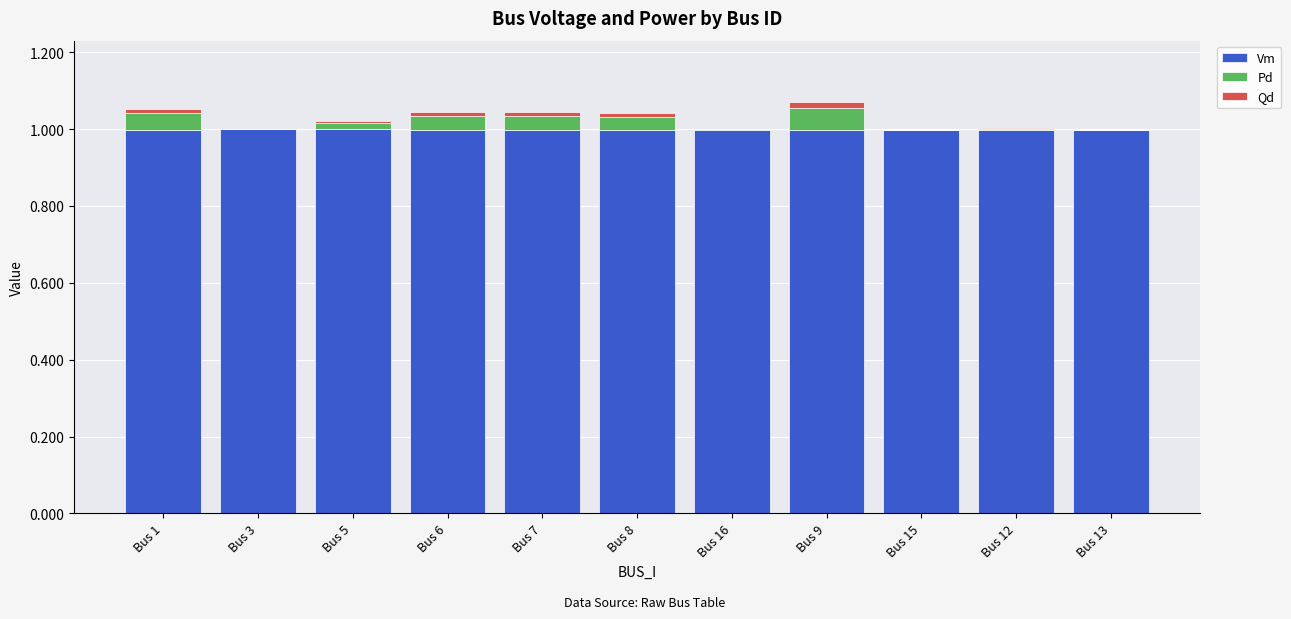

What is the total value across all series at Bus 3?

1.0